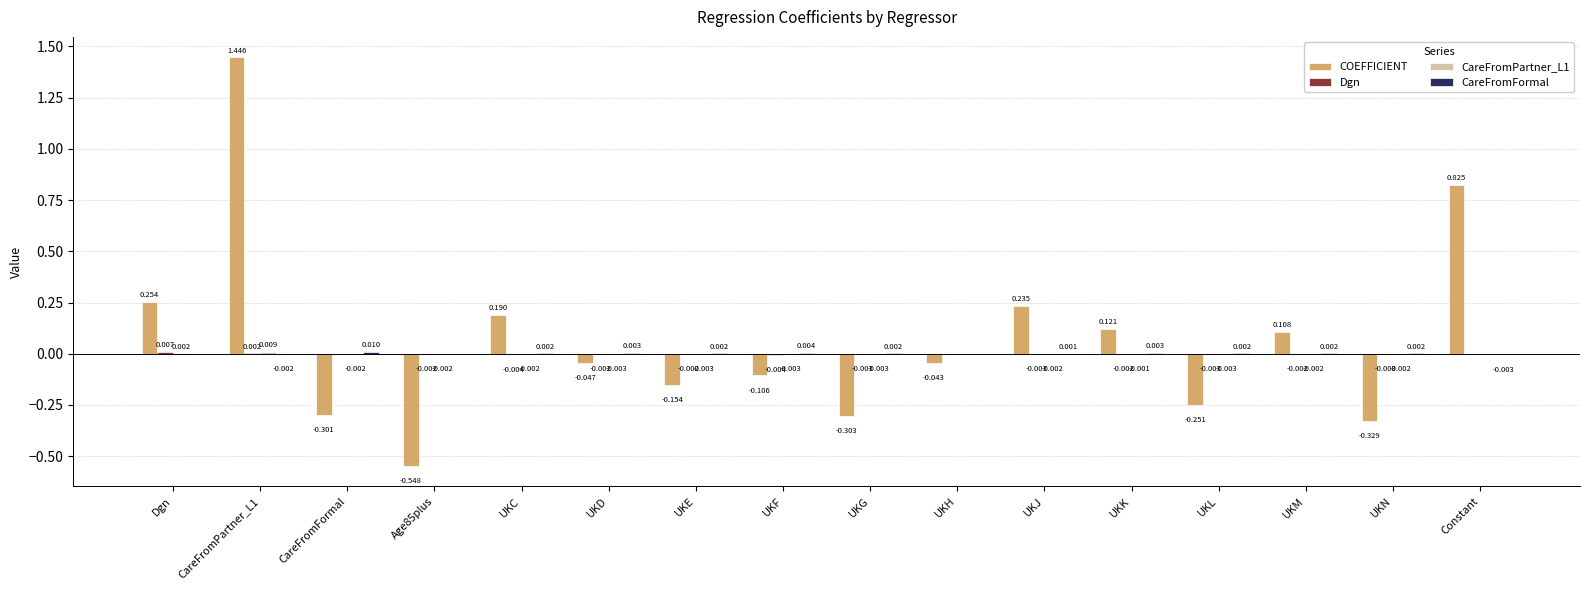

How many groups of bars are there?

16